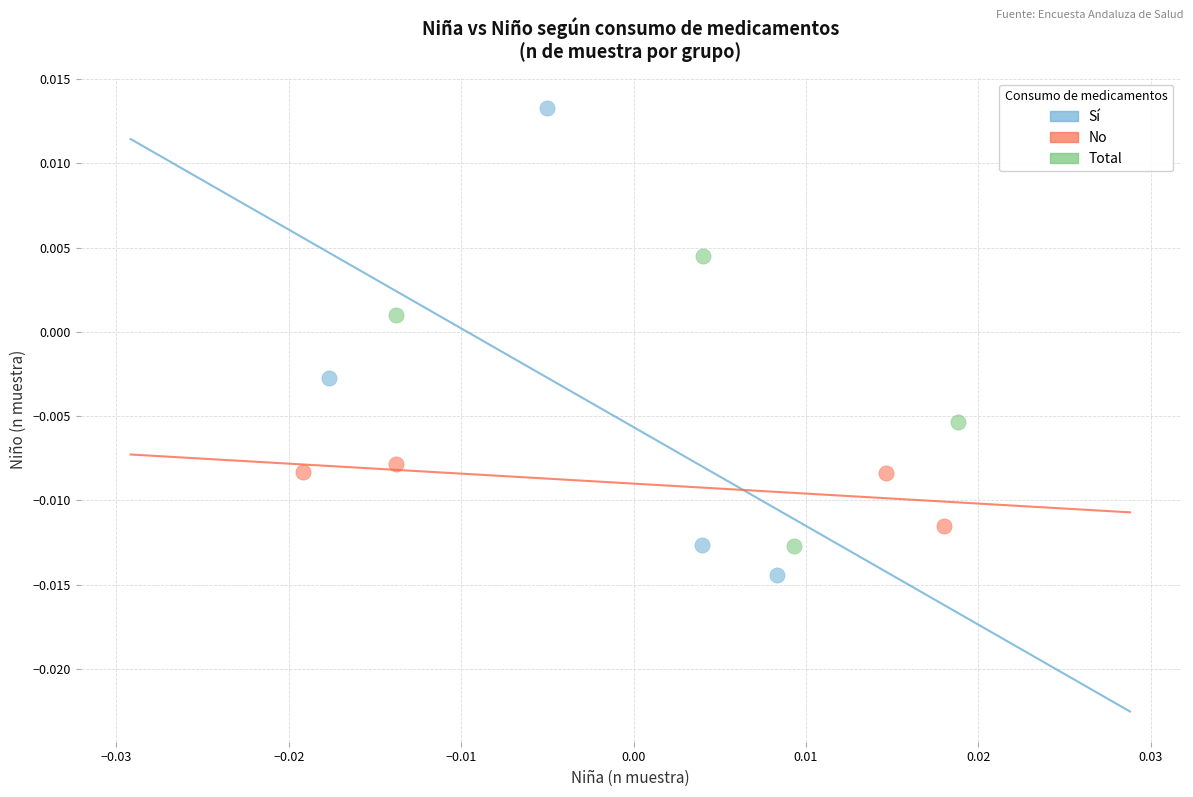

Which series contains the highest Y value?

Sí